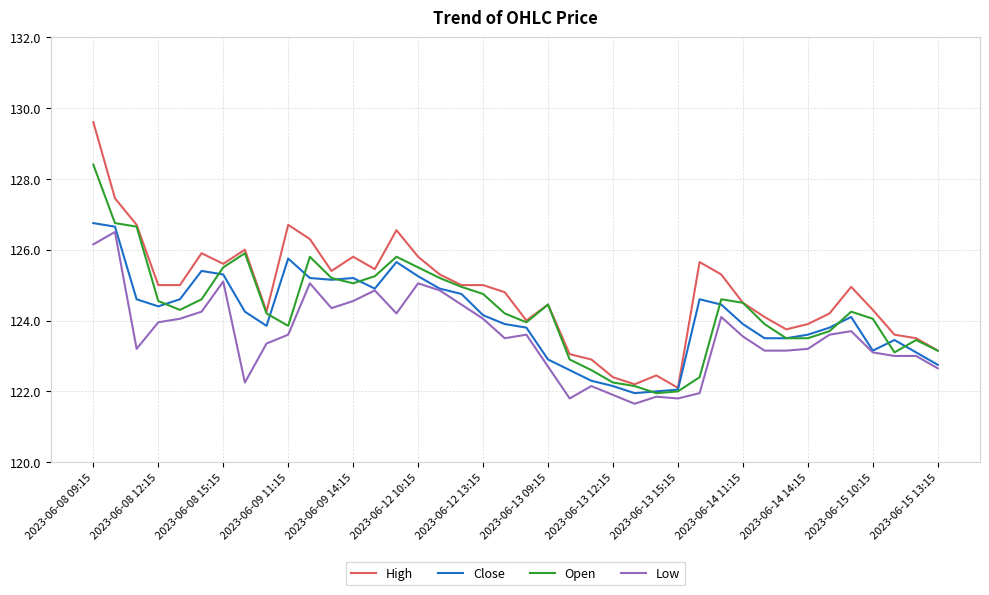

What is the maximum value shown in the chart?

129.6